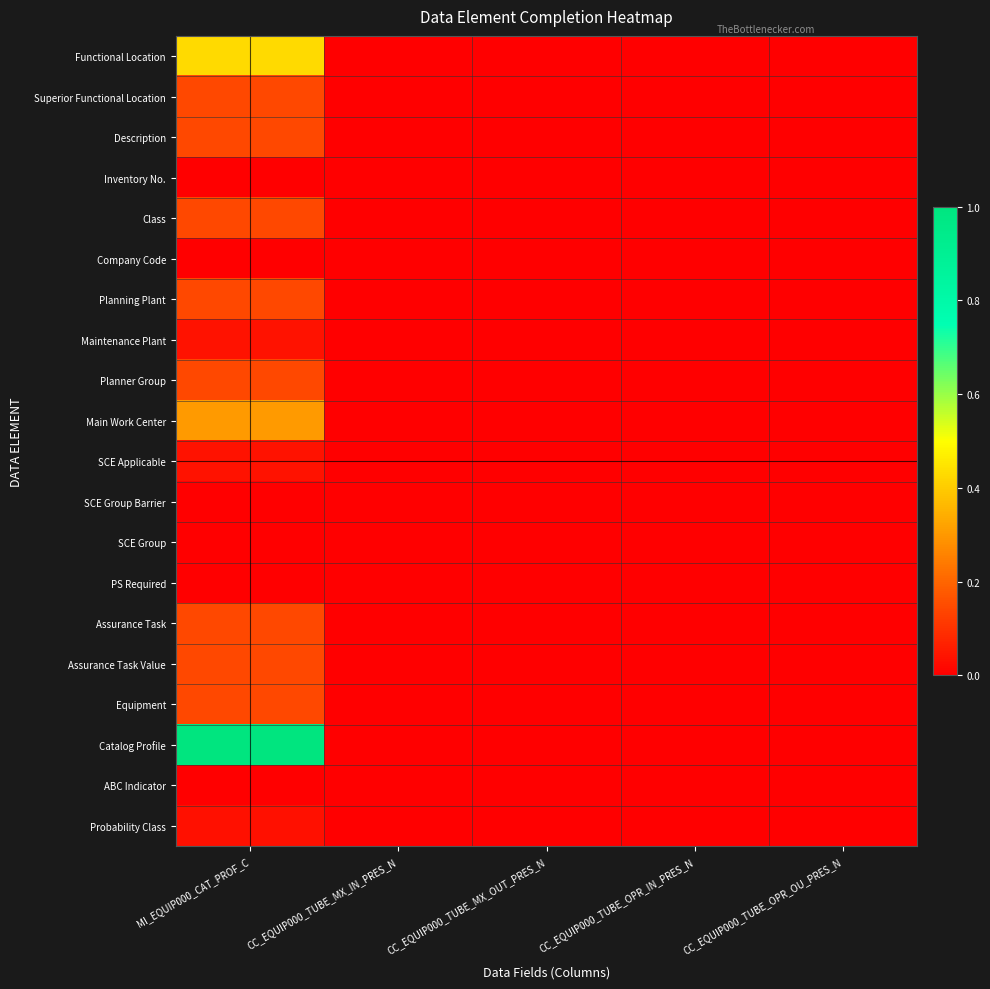

What is the total value across all series at MI_EQUIP000_CAT_PROF_C?

3.0